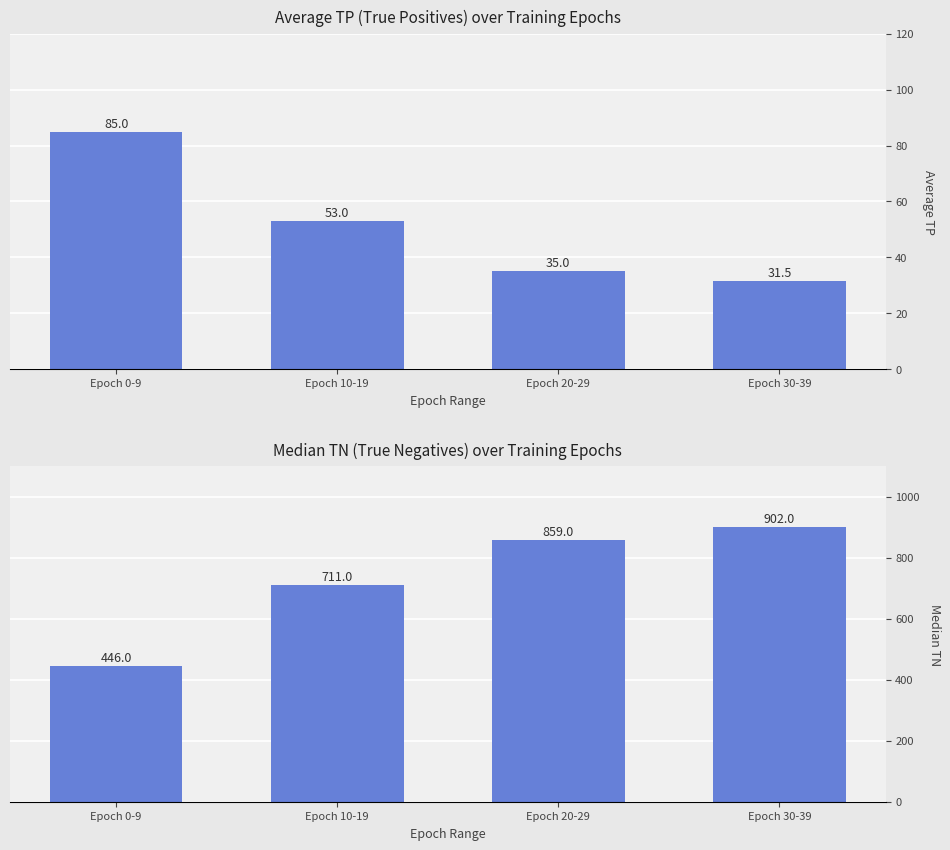

At which label does Average TP first exceed 53?

Epoch 0-9